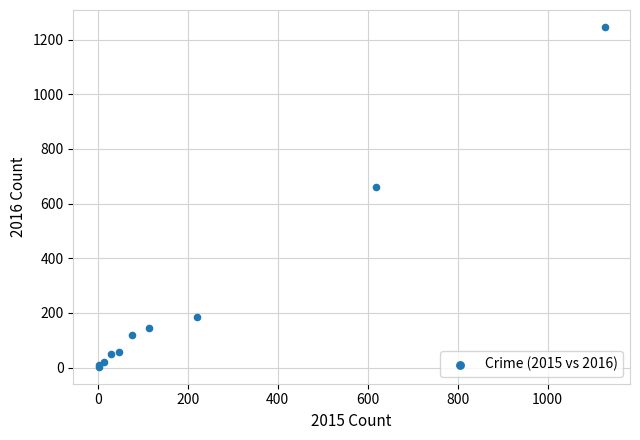

What Y value in the scatter plot is closest to 624?

660